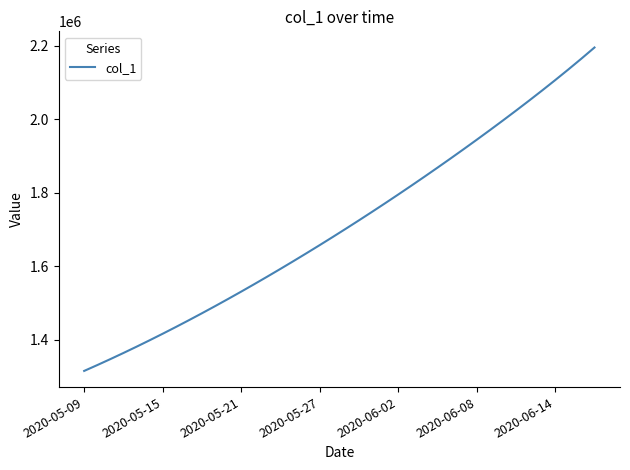

What is the difference between the second highest and minimum values?

849301.8